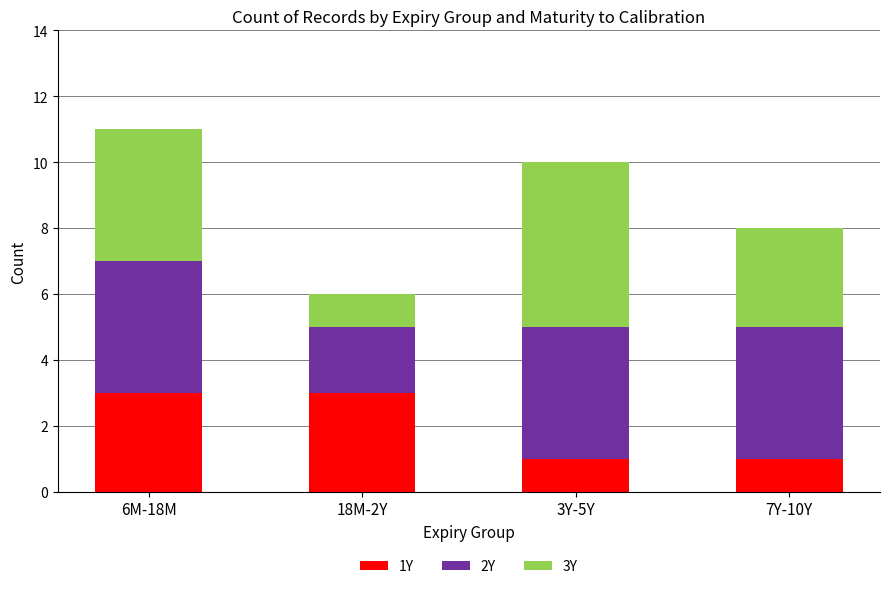

How many values in the 1Y series are below 3?

2